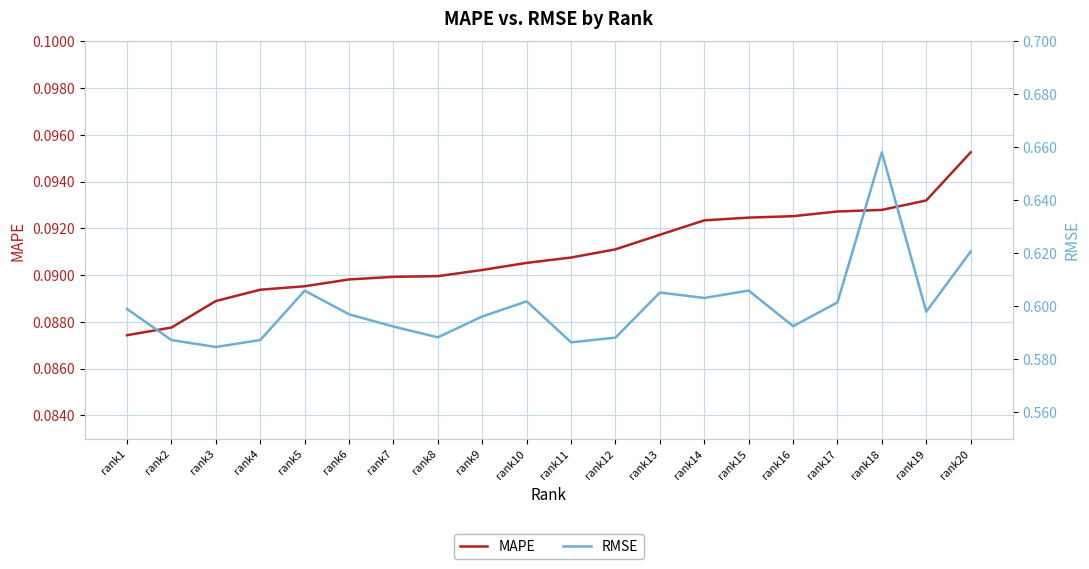

Which category has the lowest value across all series?

rank1